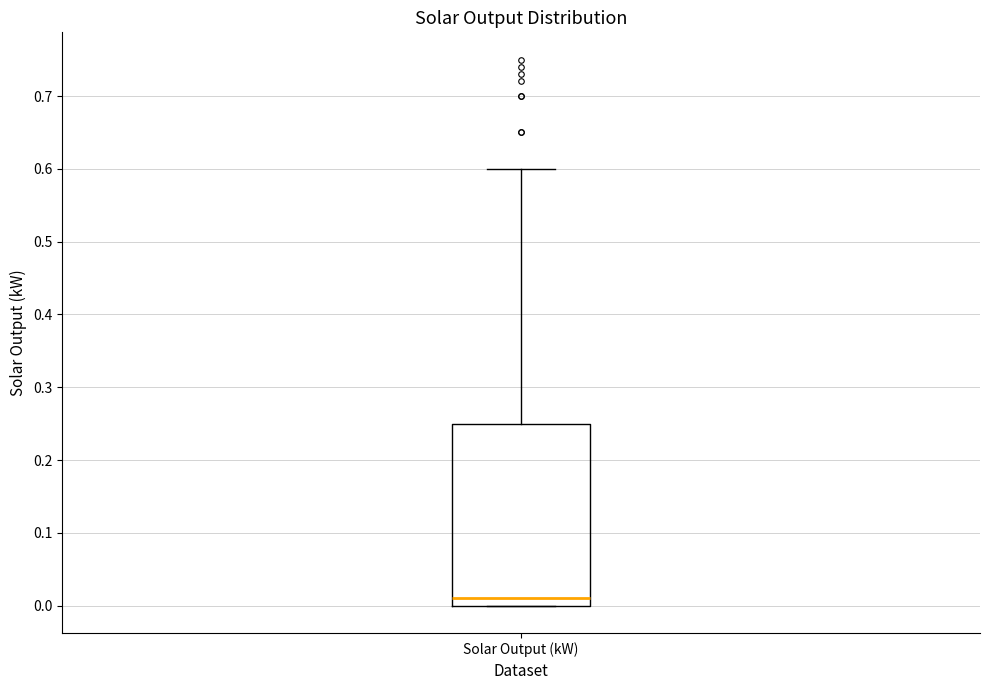

Transcribe this box plot: give where the median line is, the range the box spans, and where the two whiskers end, as read against the y-axis. The values are not printed on the chart, so give them approximately, as read against the axis.

median 0.01, box 0.00 to 0.25, whiskers 0.00 to 0.60